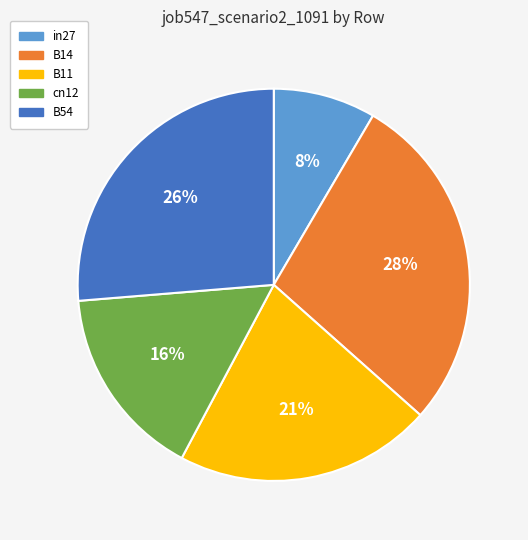

To the nearest percent, what is the average slice percentage?

20%